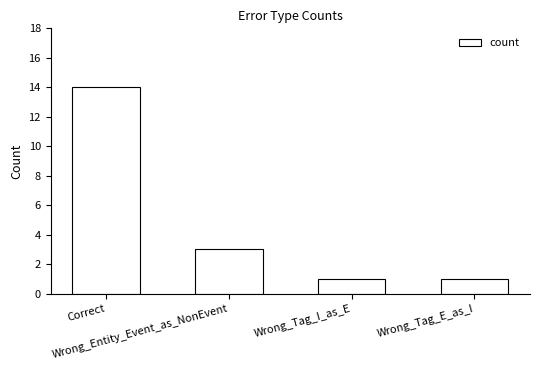

Reading left to right, list all the values displayed in this chart.

Correct=14	Wrong_Entity_Event_as_NonEvent=3	Wrong_Tag_I_as_E=1	Wrong_Tag_E_as_I=1